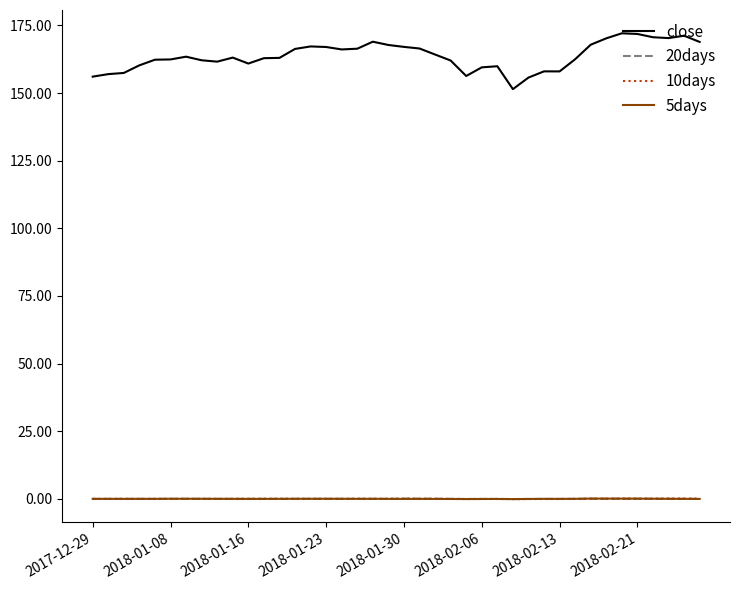

True or false: close and 20days cross at least once.

False